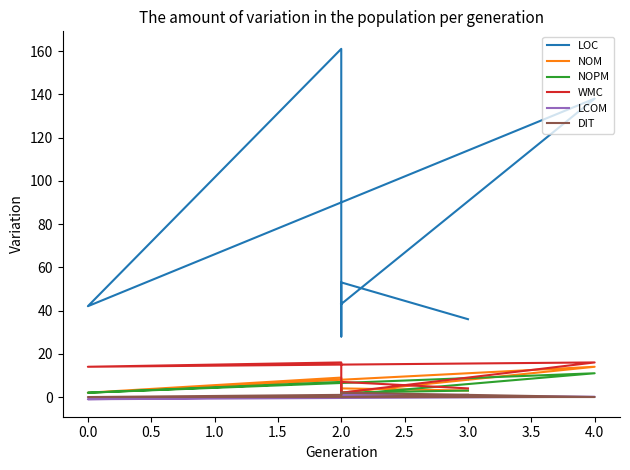

The value of LCOM at 0.0 is -1.0. True or false?

True